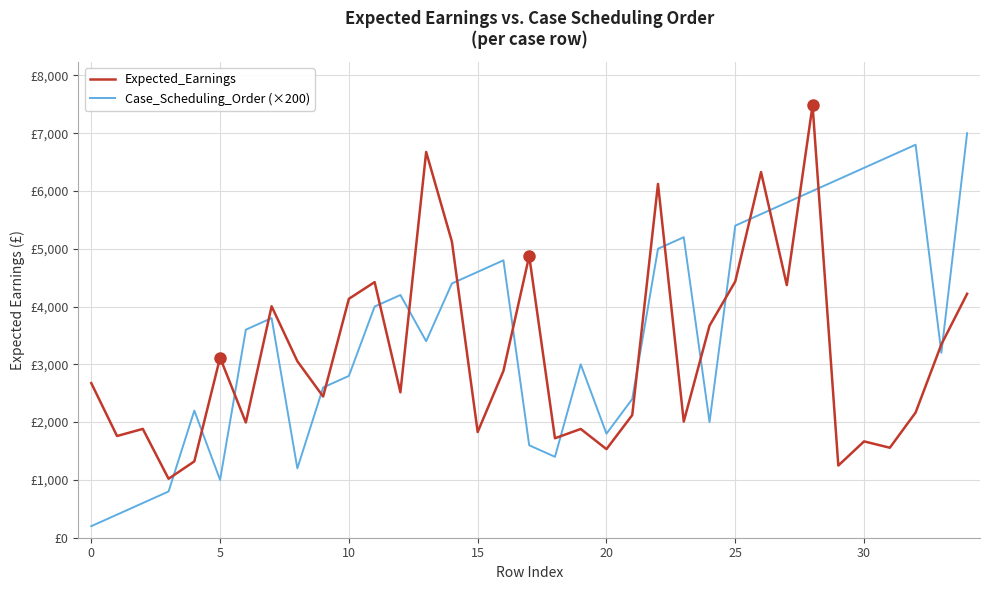

At how many categories does at least one series exceed 3747?

20